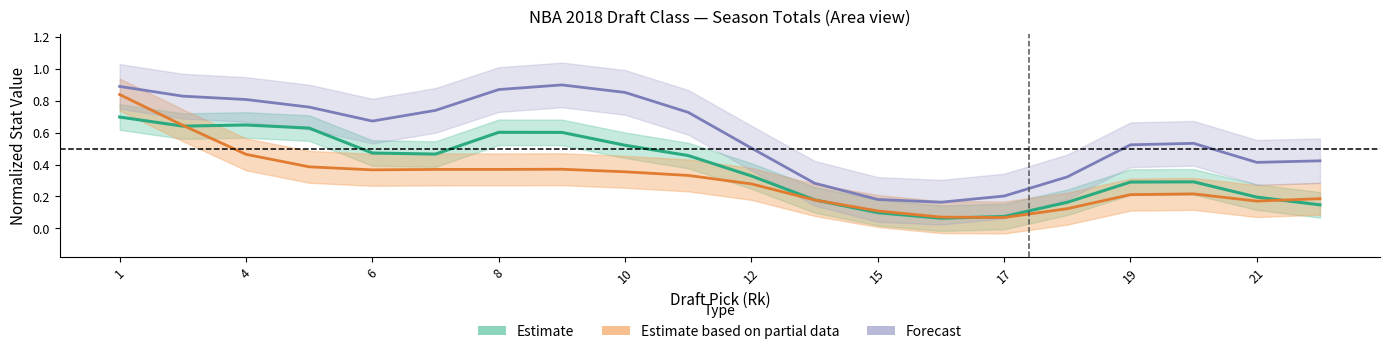

At how many categories does at least one series exceed 0?

20